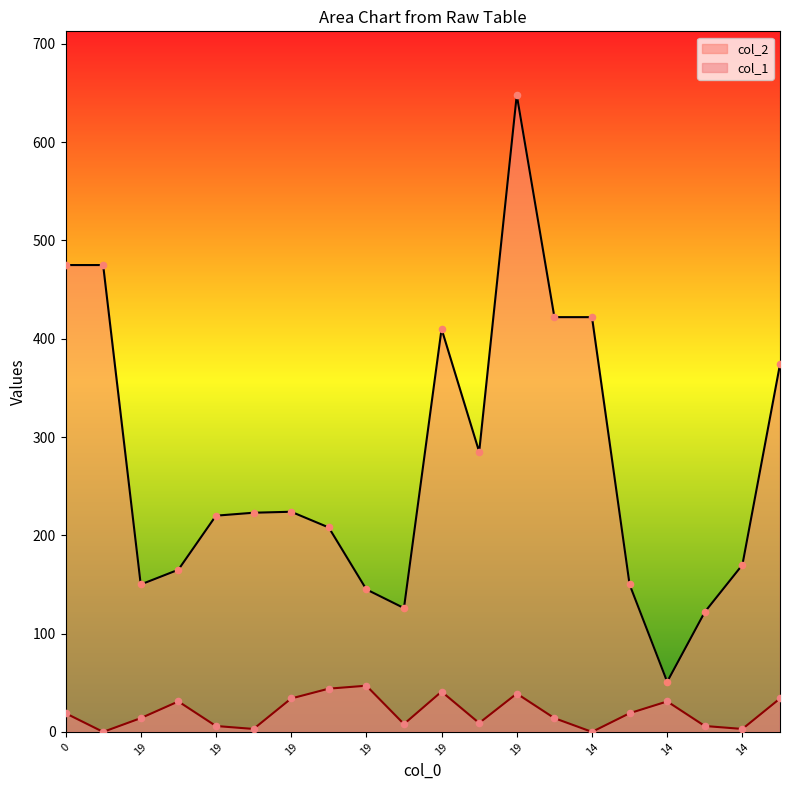

Which series reaches the maximum Y coordinate?

col_2